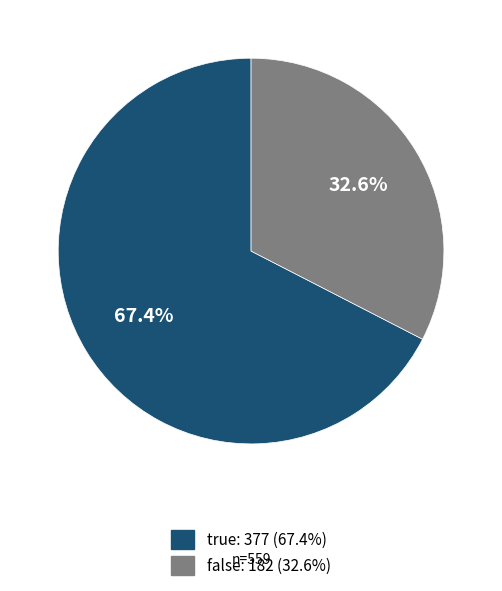

How many slices are in this pie chart?

2